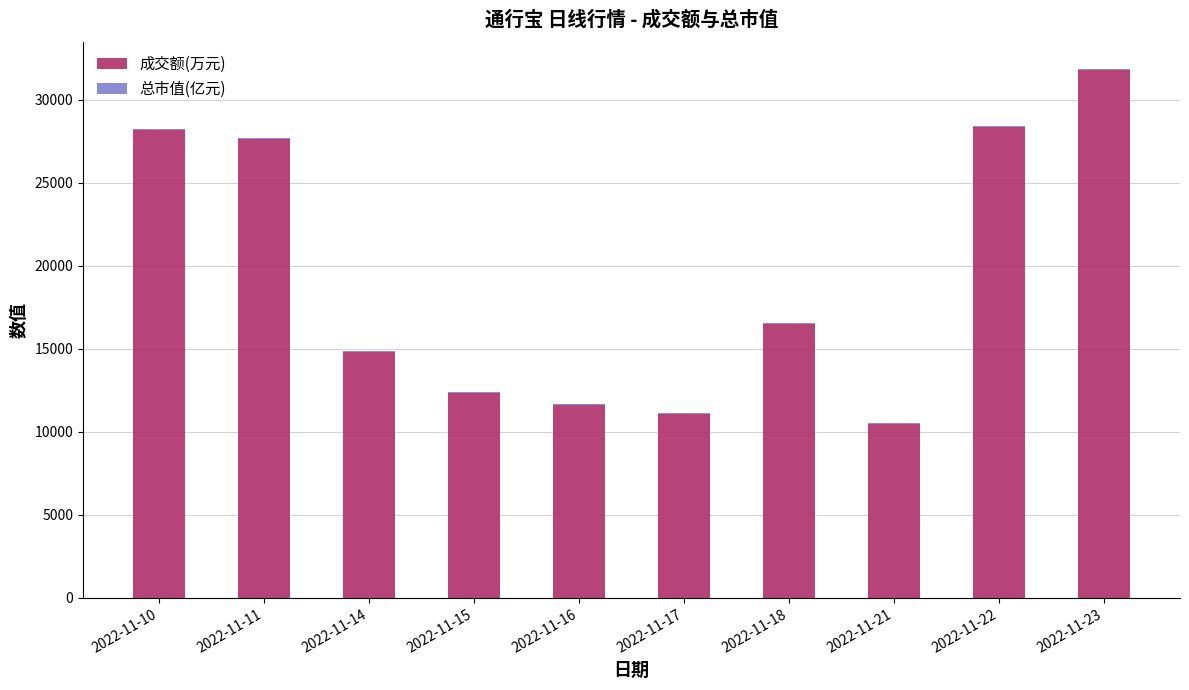

What is the sum of all 成交额(万元) values?

192648.0